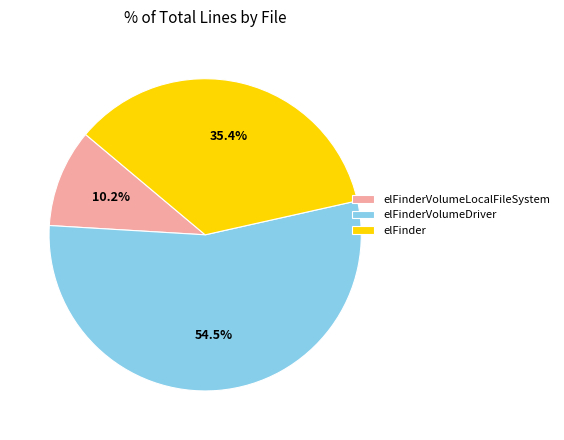

What is the majority slice?

elFinderVolumeDriver